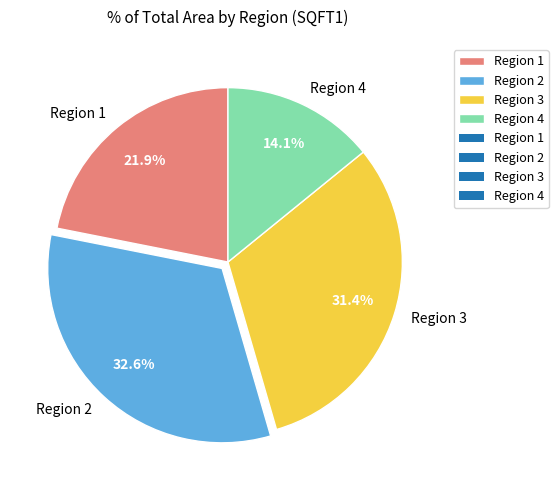

To the nearest percent, what is the difference between the Region 4 and Region 2 slice percentages?

18%